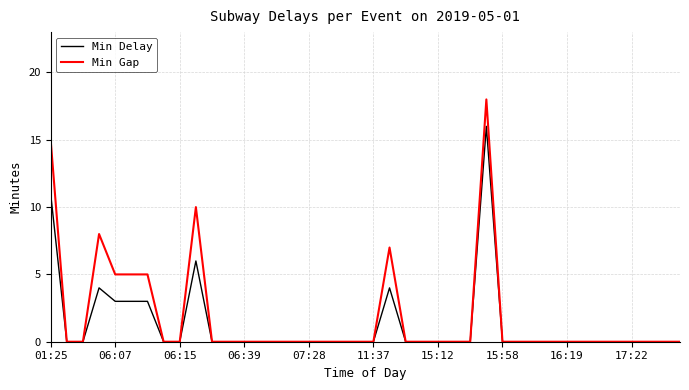

What are all the series names shown in the legend?

Min Delay, Min Gap